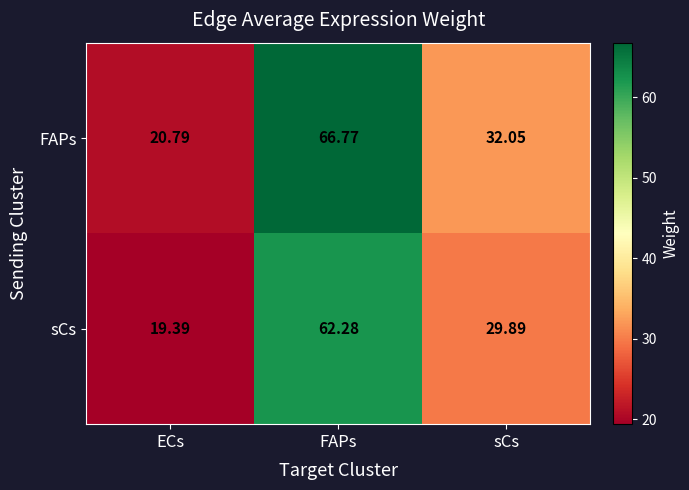

Which label corresponds to the smallest value in the chart?

ECs